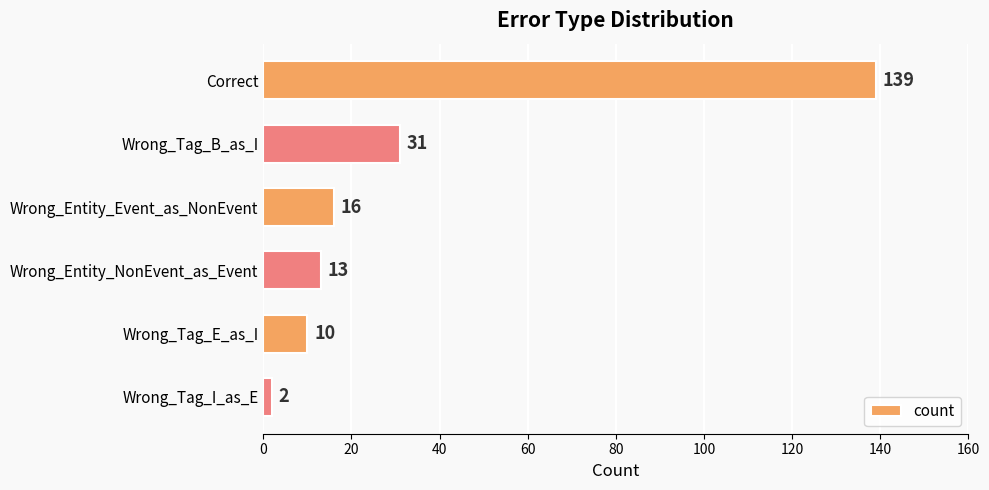

What is the sum of all values?

211